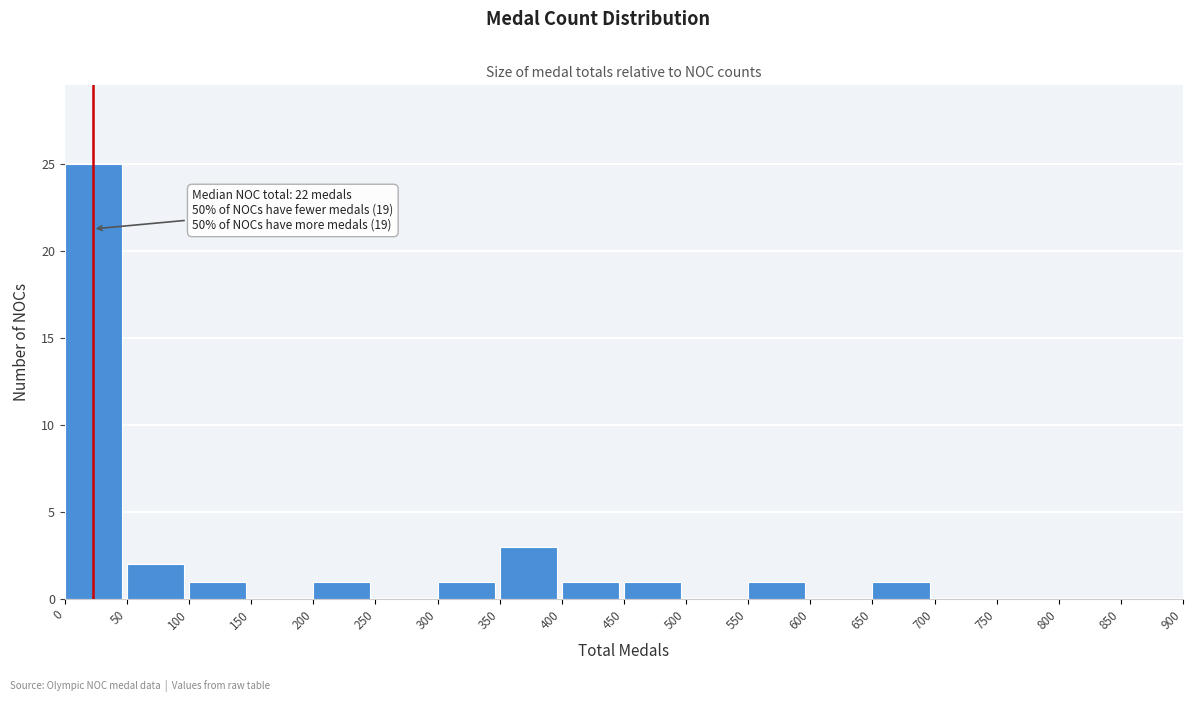

Over which range of the x-axis is the bar tallest?

0 to 50